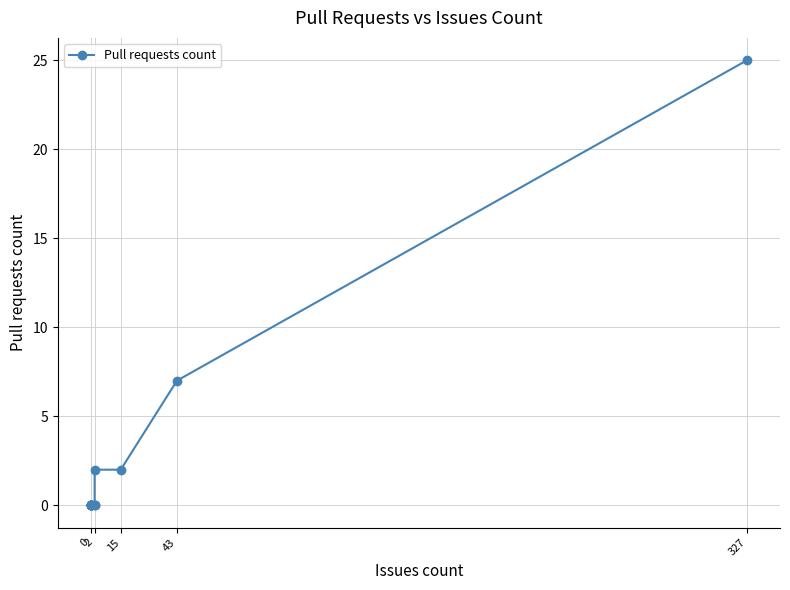

How many values exceed 0?

4